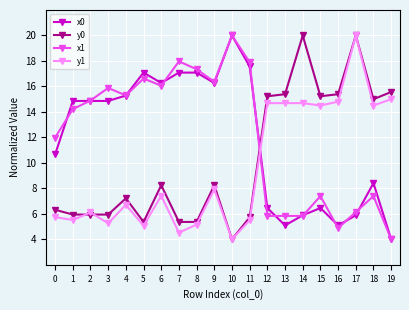

The y0 series shows 5.9 at 2. True or false?

True